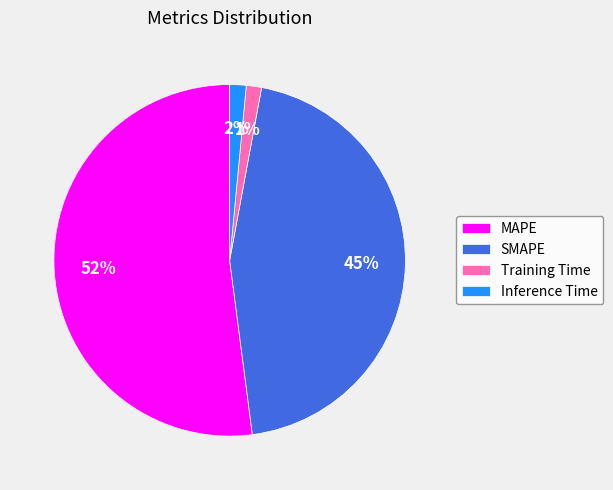

Count the number of slices in the pie.

4